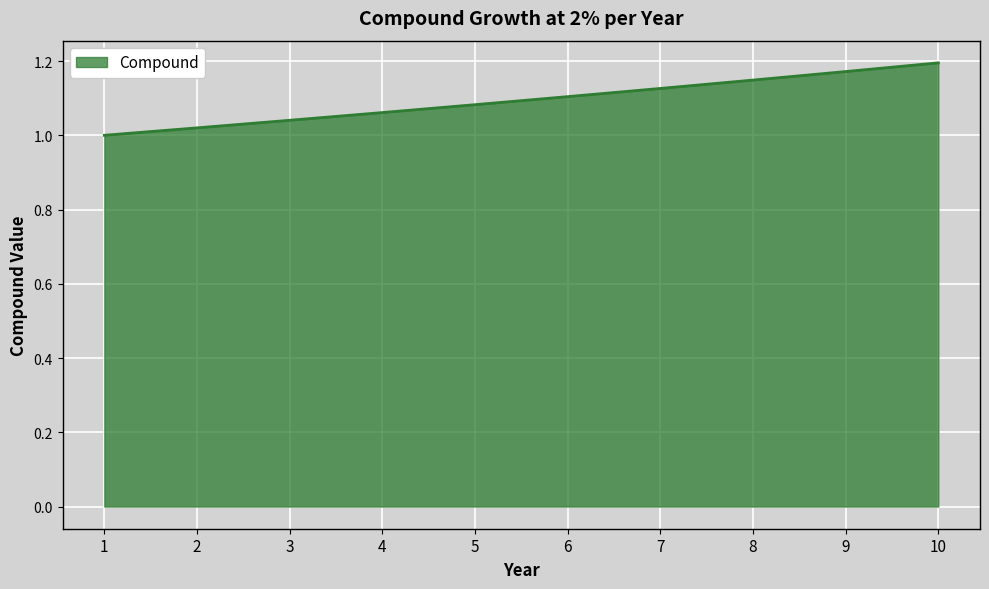

True or false: the data shows 1.6 at 3.

False